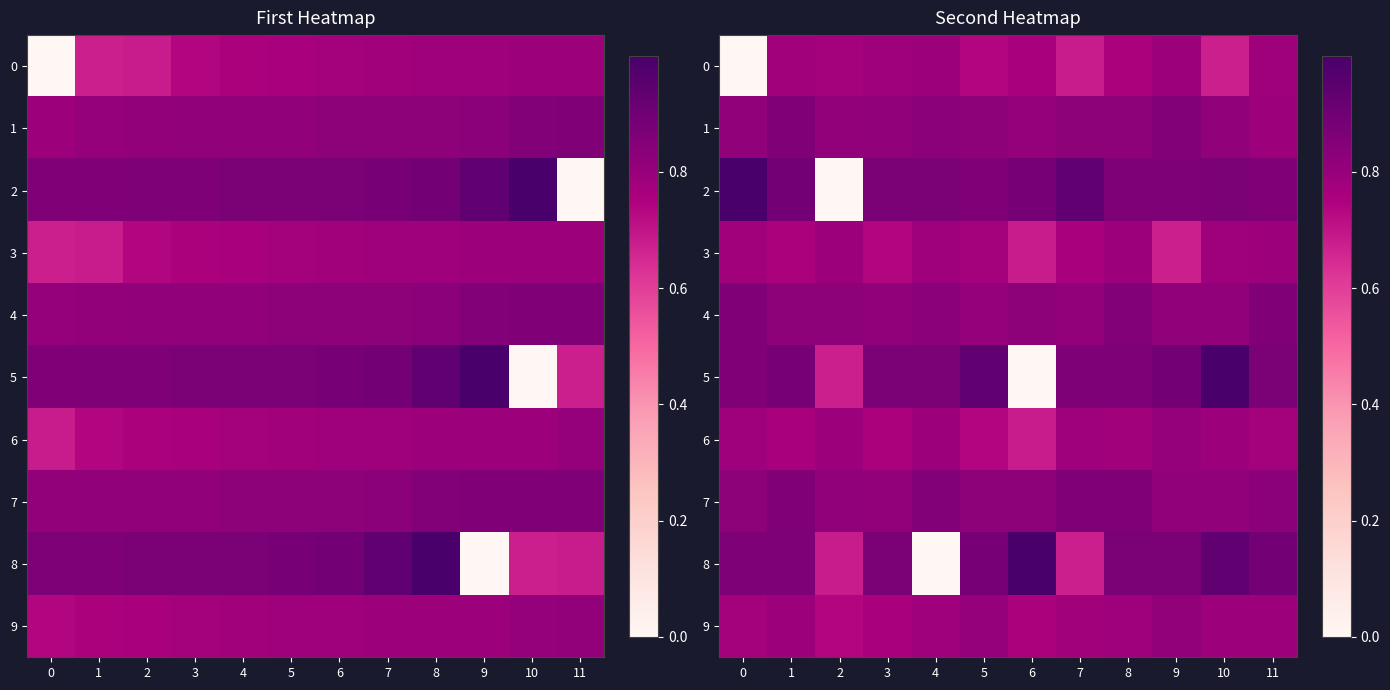

Read the 6 value at 1.

0.8